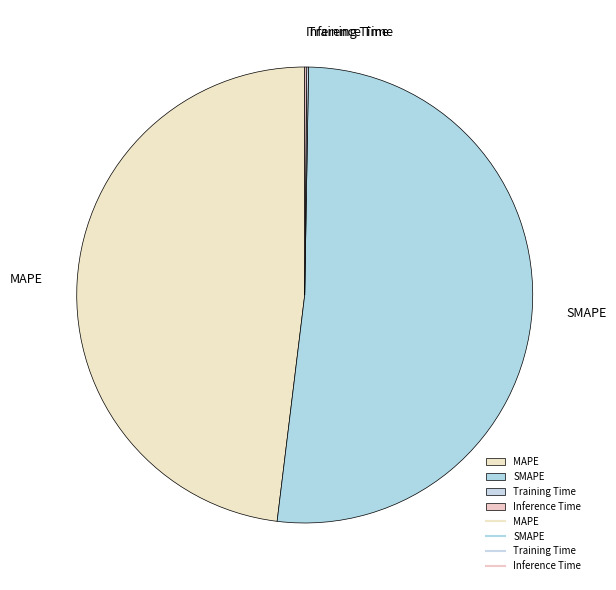

Which slice is the largest?

SMAPE